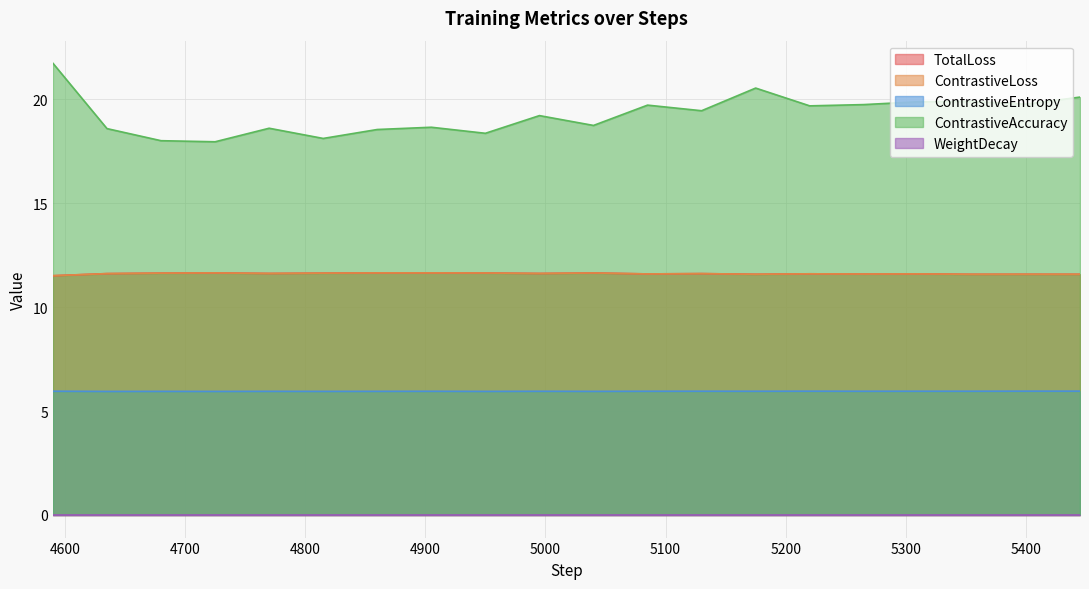

At which category does ContrastiveLoss reach its first local peak?

4725